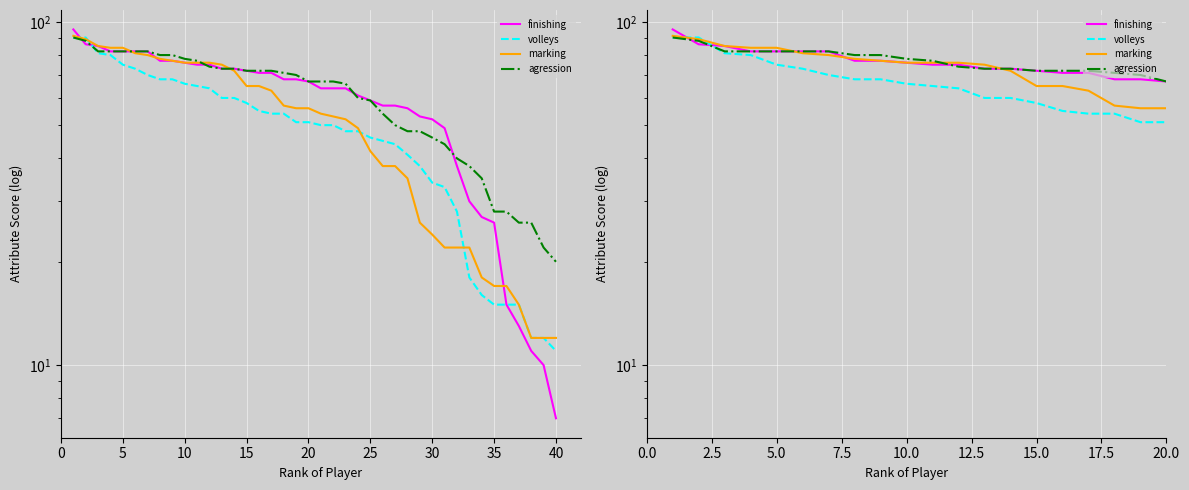

The marking series shows 4 at 39. True or false?

False